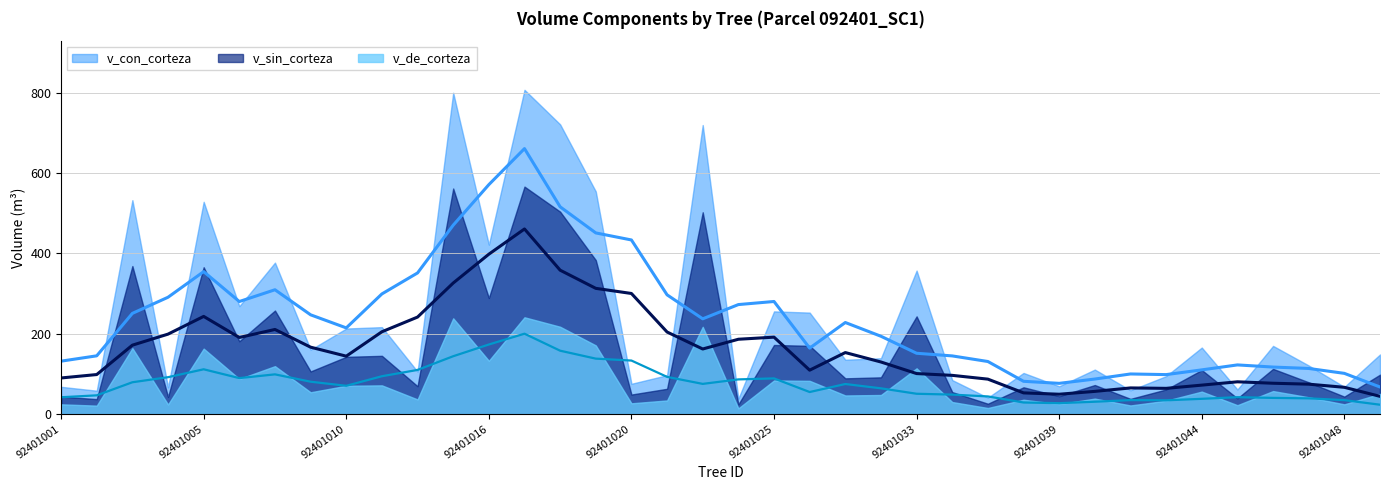

At which label is v_sin_corteza closest to 295?

92401016